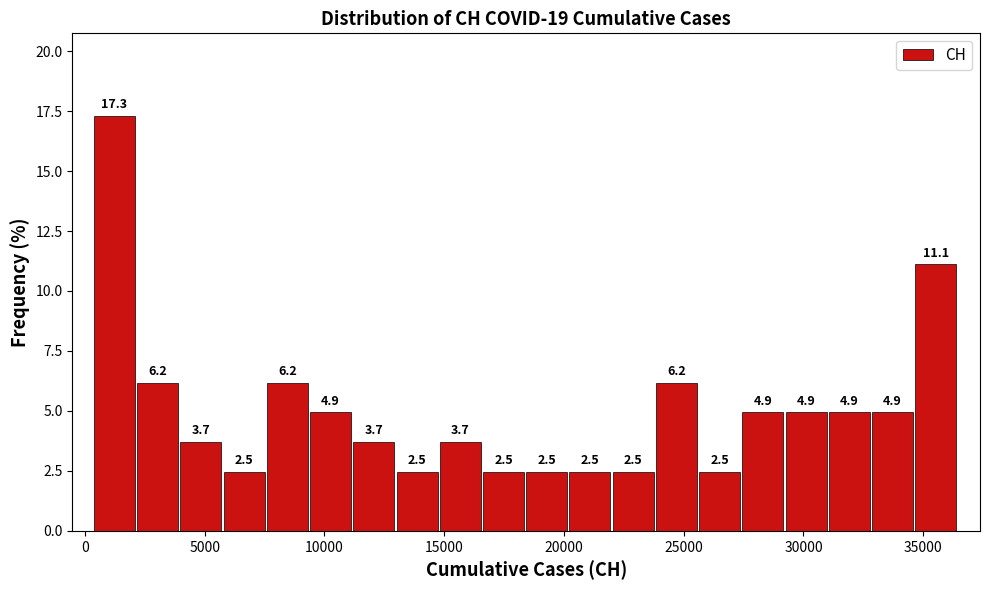

Read against the x-axis, roughly where is the centre of the tallest bar?

1000